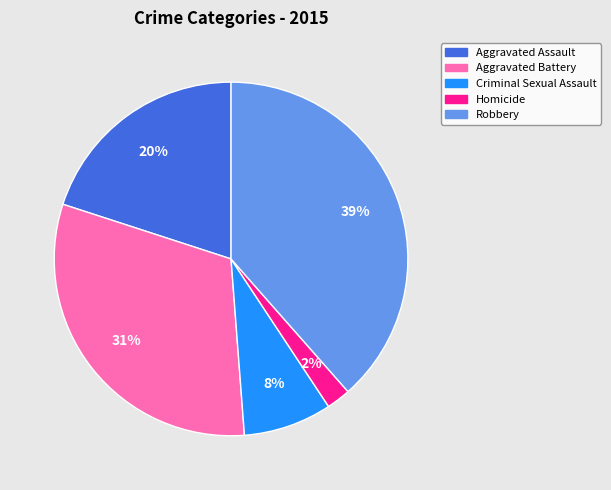

How many segments does this pie chart have?

5